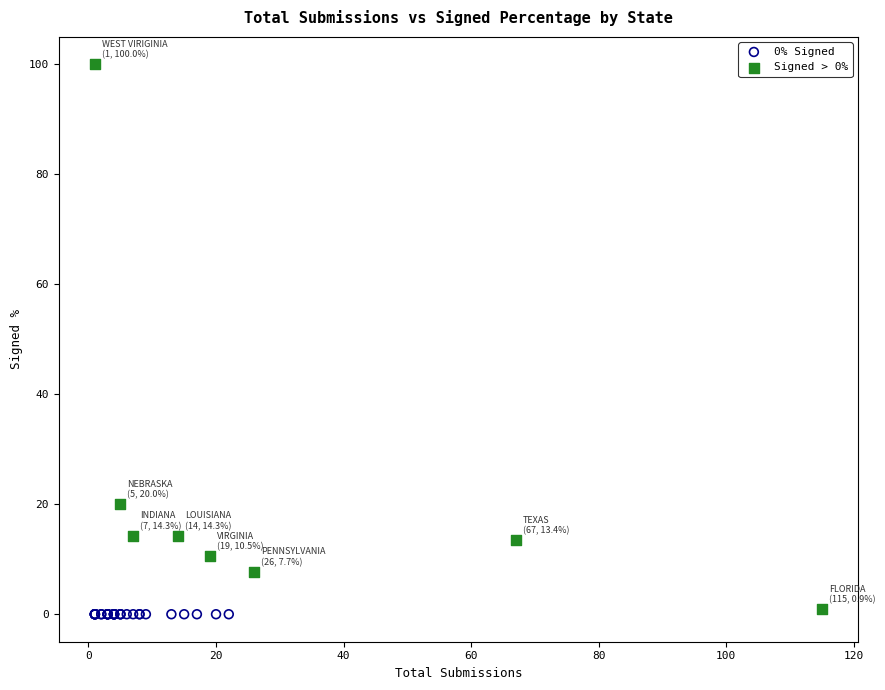

Which series reaches the maximum Y coordinate?

Signed > 0%